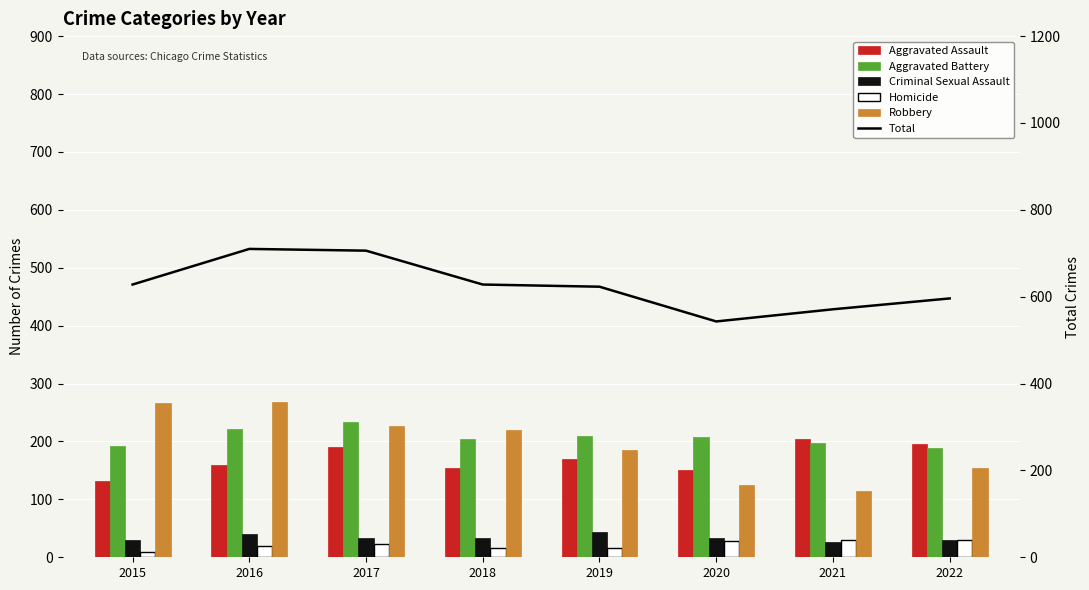

What is the minimum value shown in the chart?

9